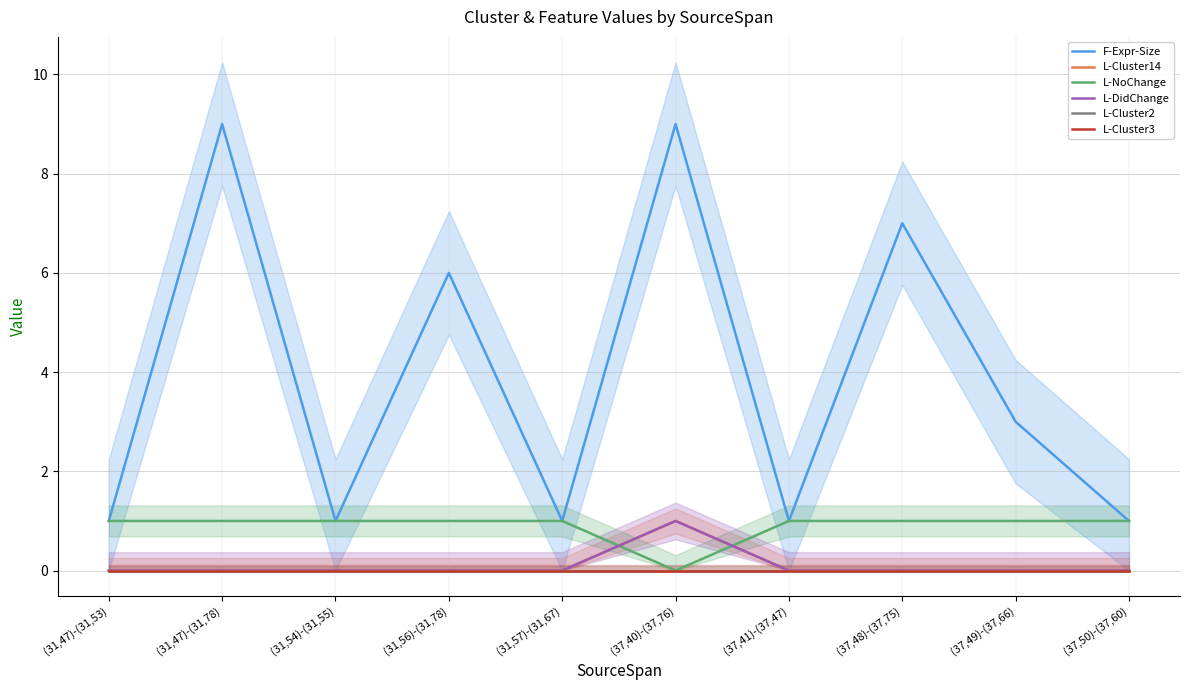

Count the number of data series in this chart.

6